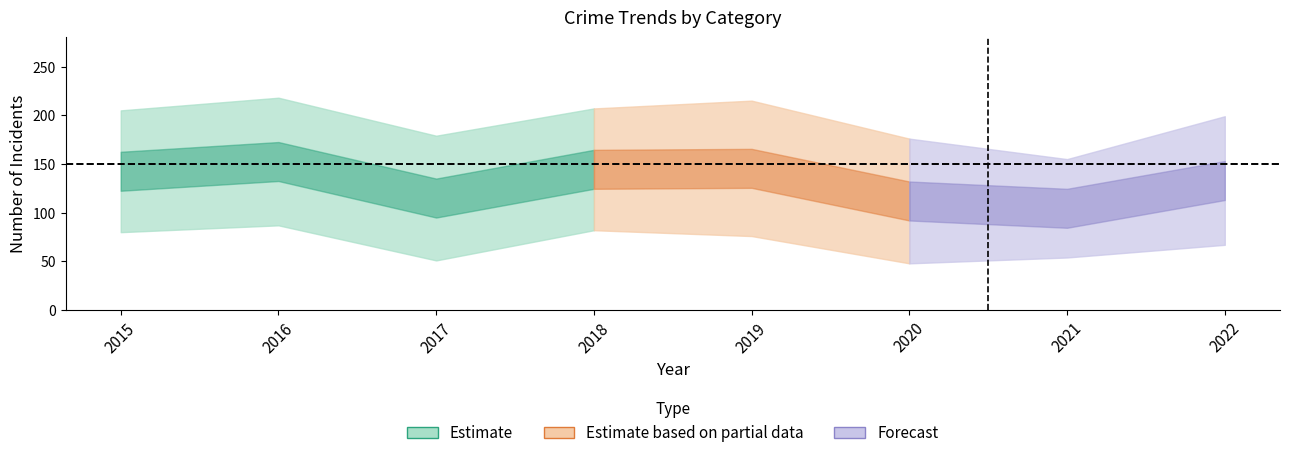

At which category does Theft reach its first local peak?

2016